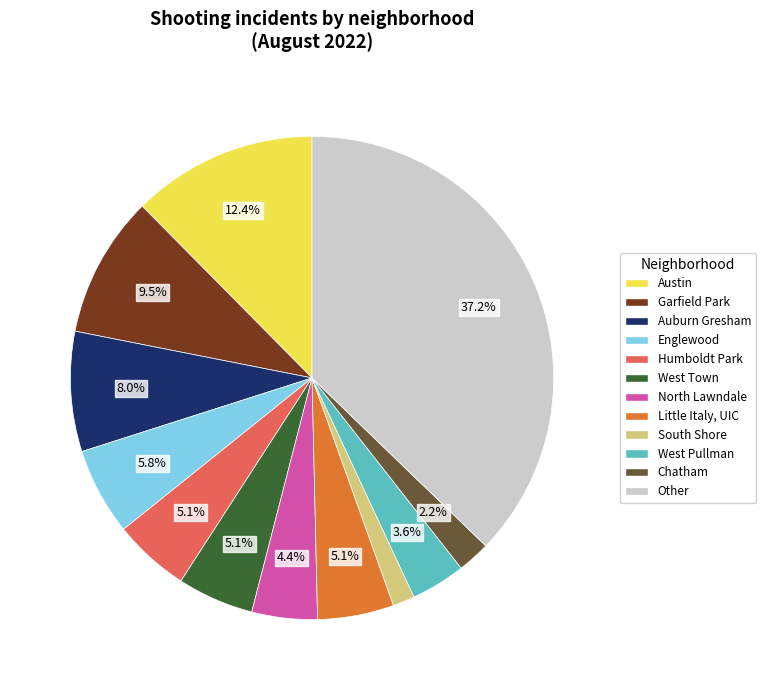

What portion of the pie excludes Garfield Park?

90.5%